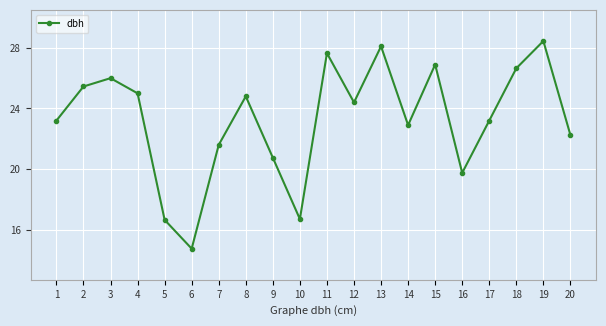

At which category does the chart reach its peak across all series?

19